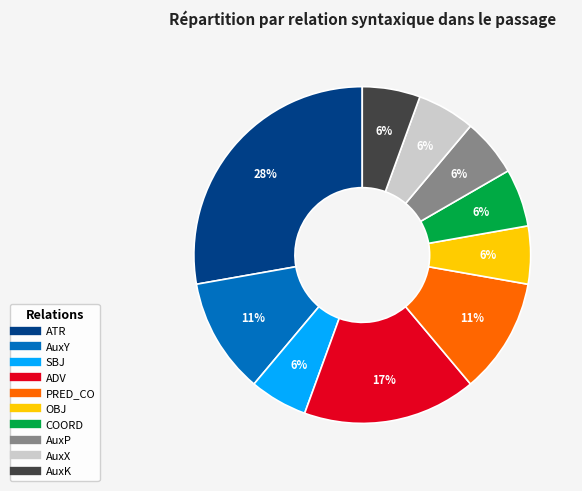

The AuxK slice represents 1% of the pie. True or false?

False